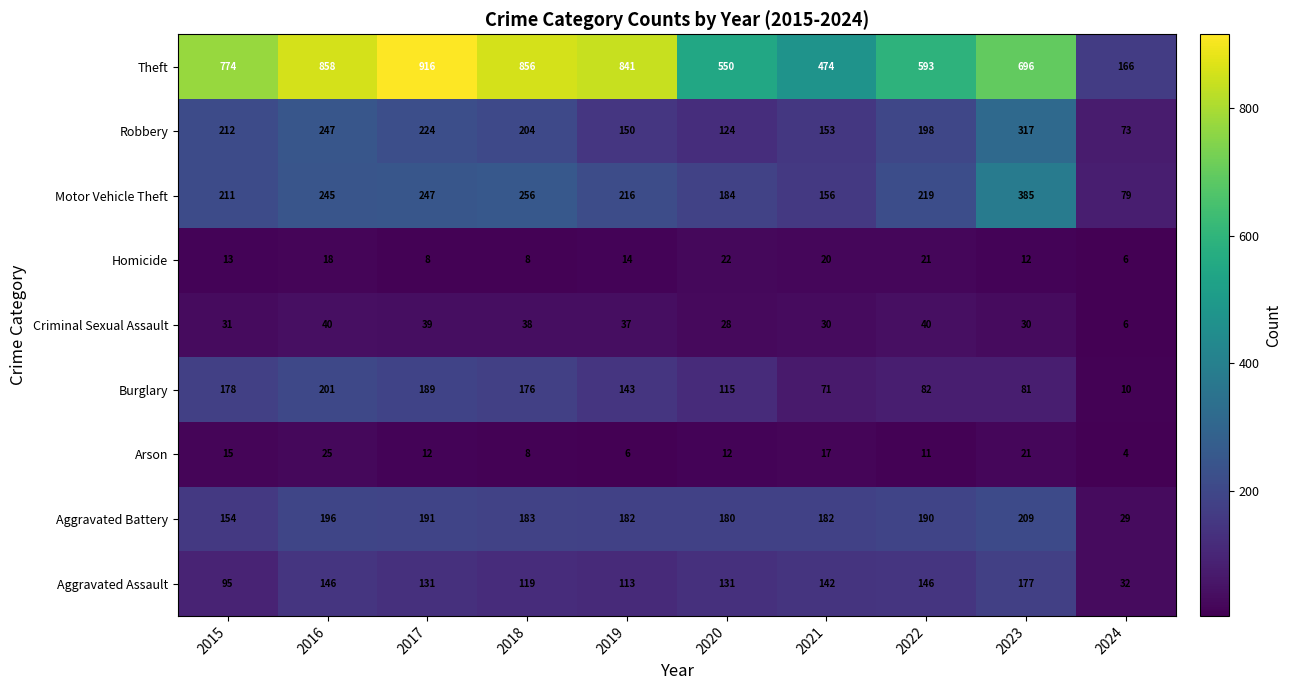

Which series has the widest spread of values?

Theft